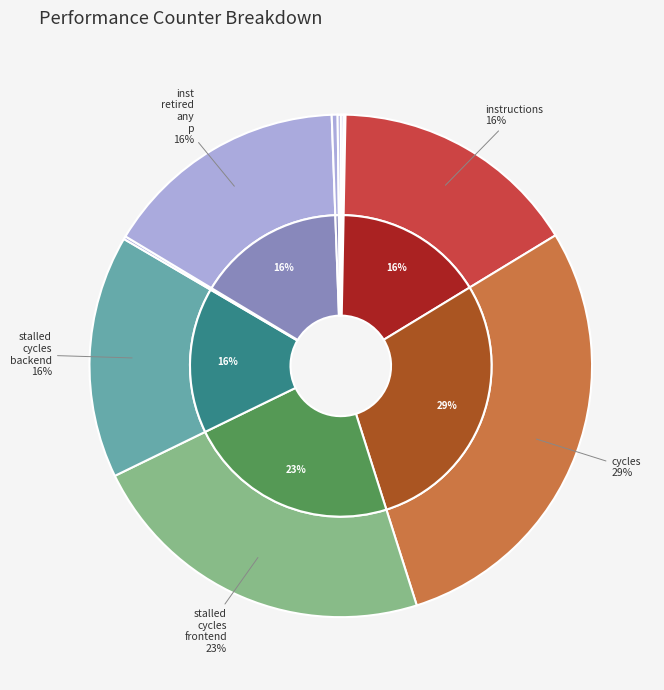

How many segments does this pie chart have?

10